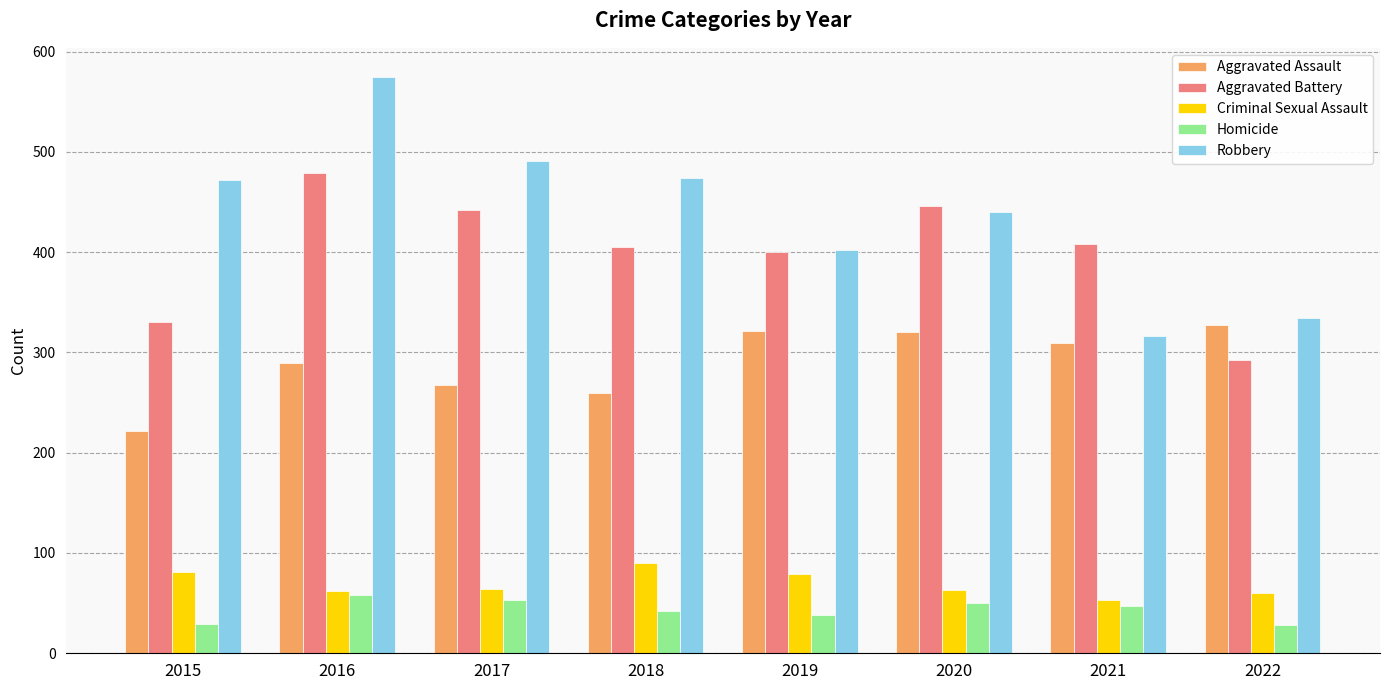

How many bars are there in each group?

5